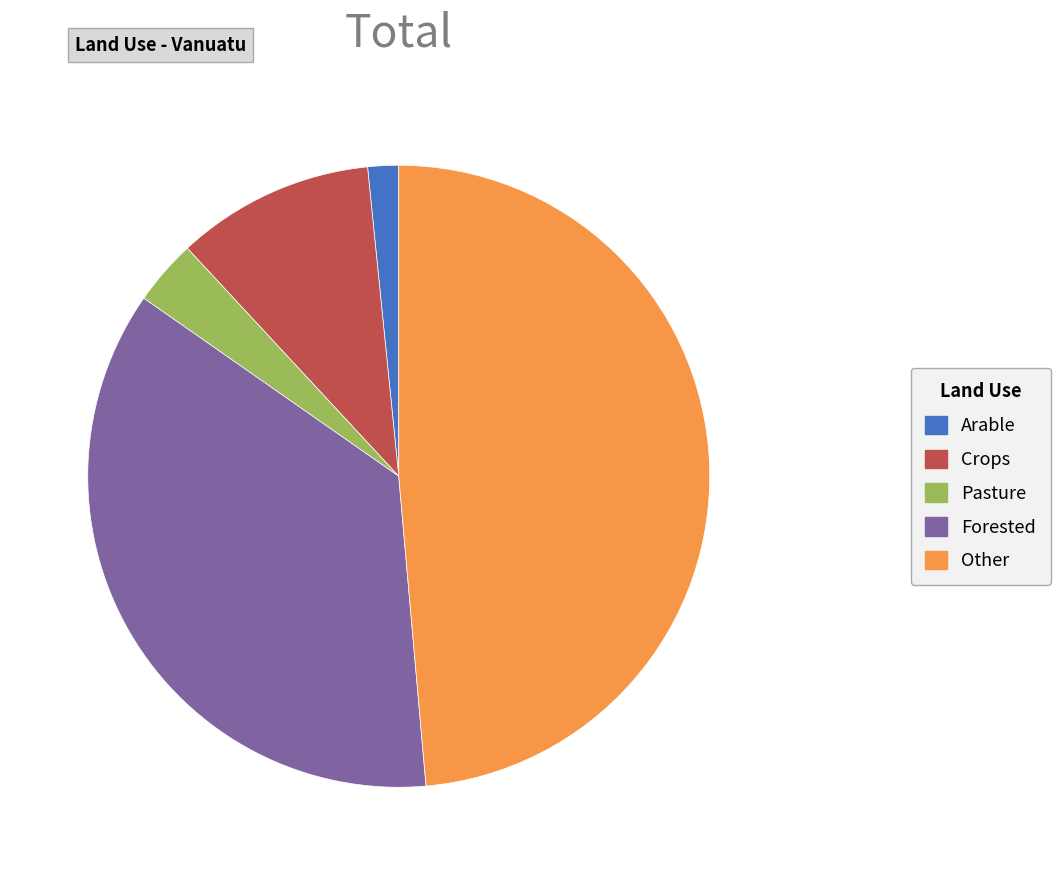

Is the sum of Pasture and Other greater than half?

Yes